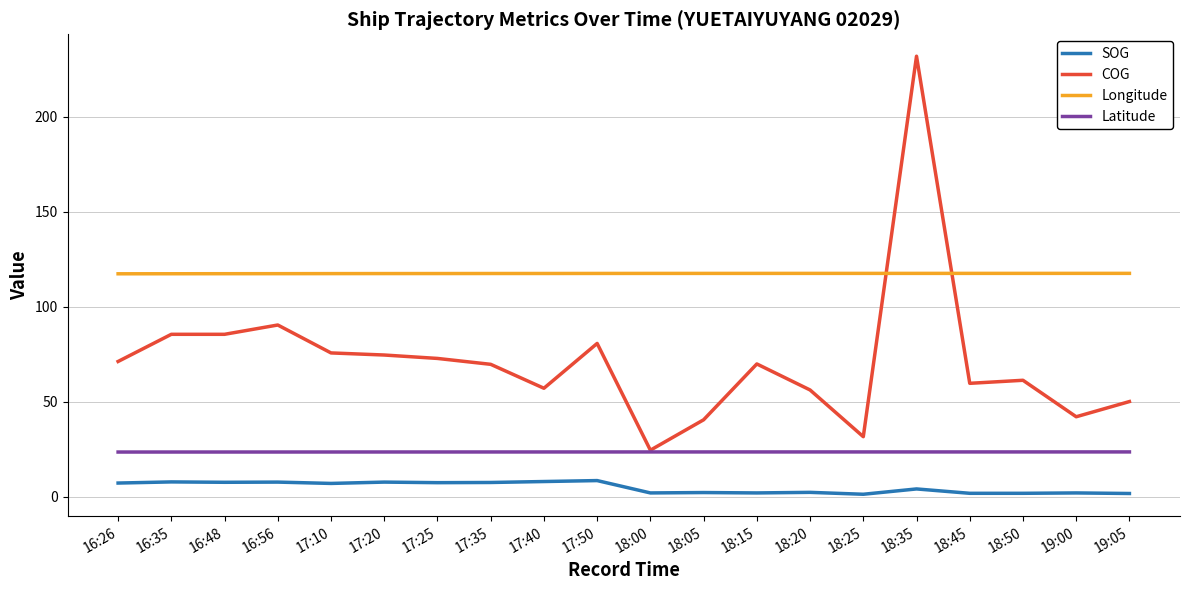

What is the maximum value shown in the chart?

231.9